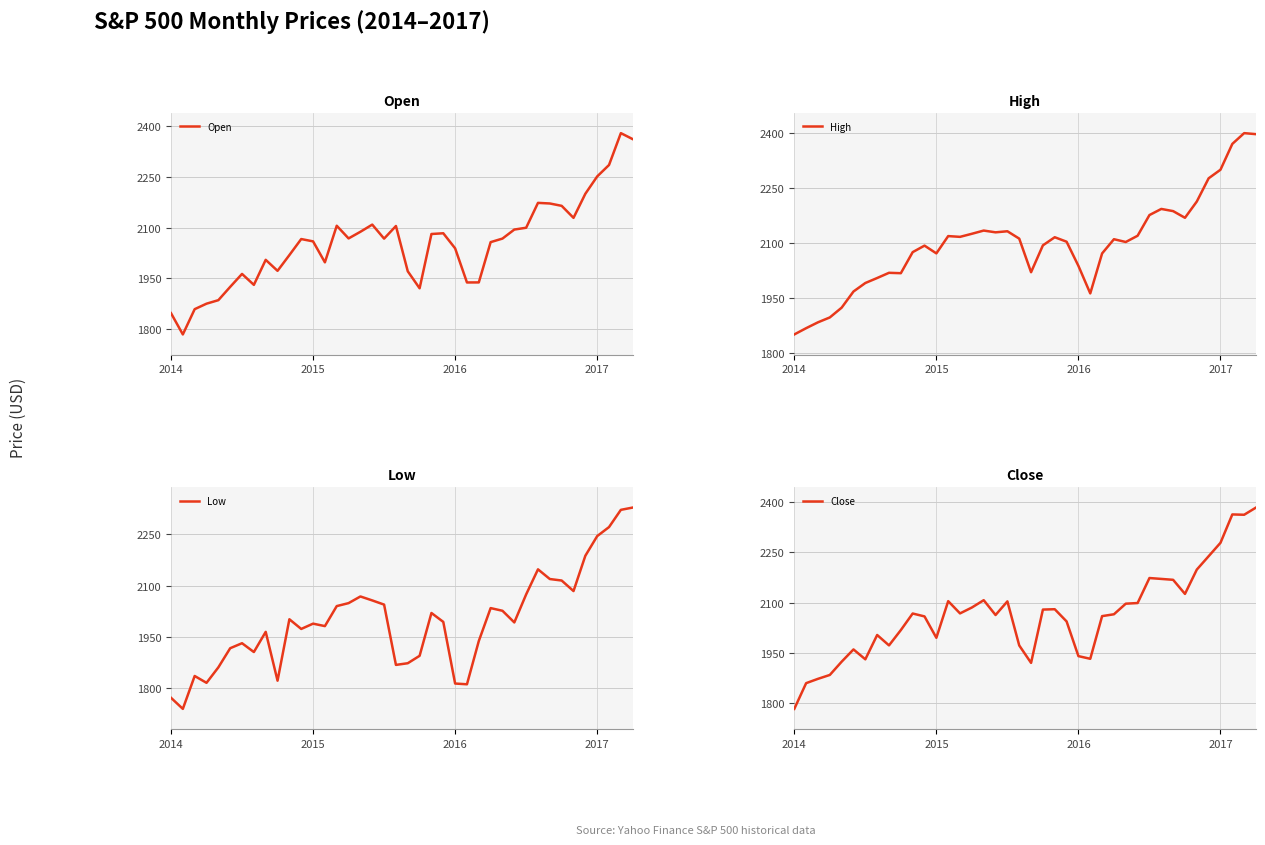

Which category has the lowest value in the High series?

2014